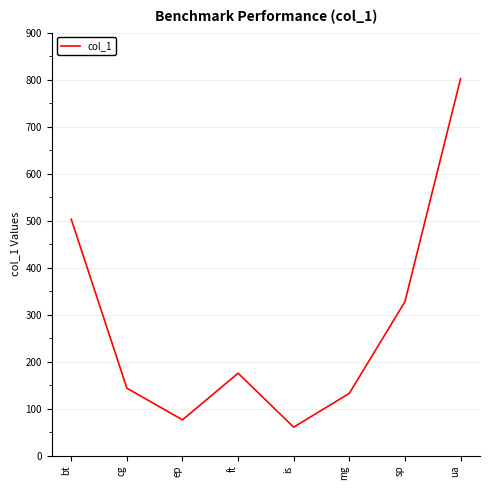

Reading left to right, transcribe all the data shown in this chart.

503.0	143.8	76.4	175.5	60.9	132.8	327.6	801.8